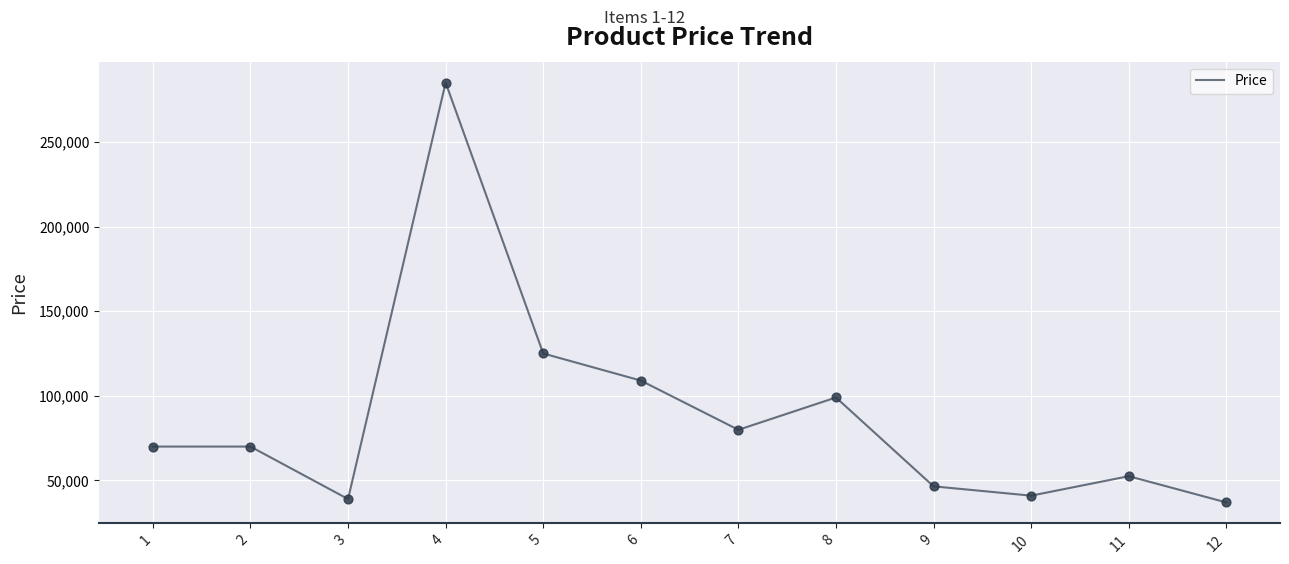

What is the change in value from 3 to 8?

+60000